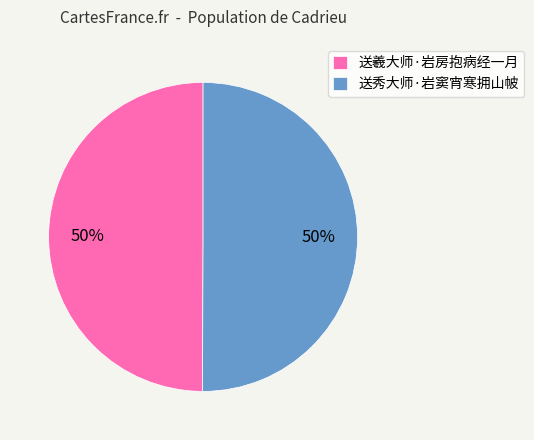

Is the sum of 送羲大师·岩房抱病经一月 and 送秀大师·岩窦宵寒拥山帔 greater than half?

Yes